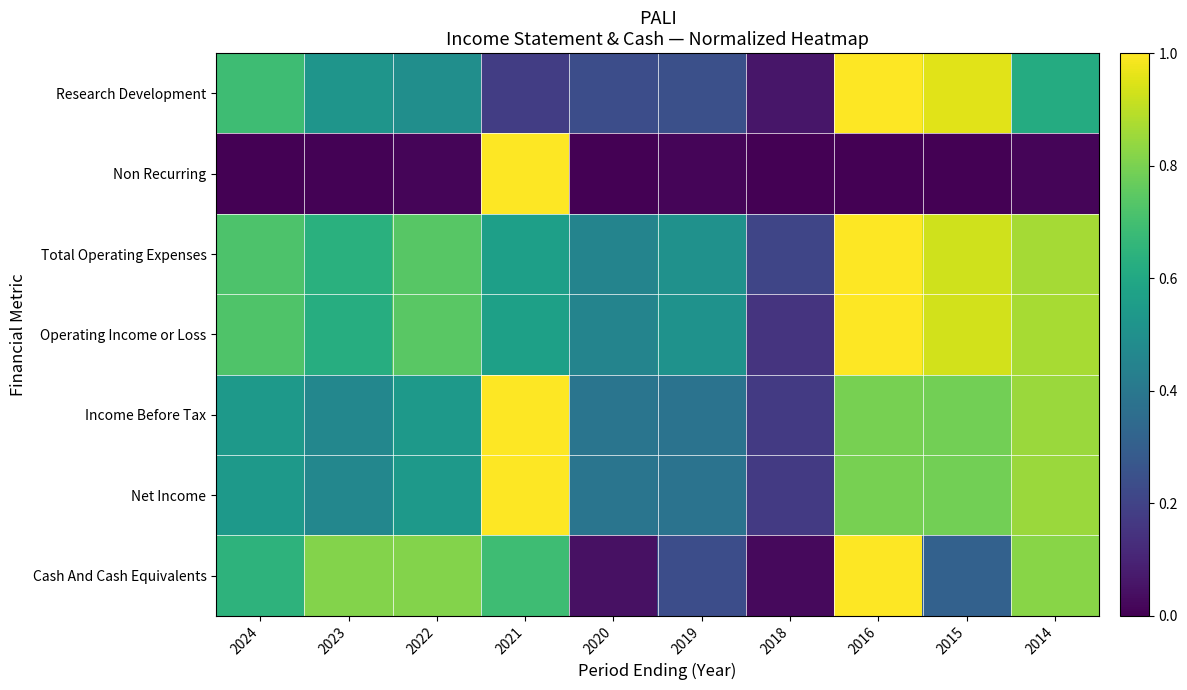

Reading left to right, extract all data points from this chart.

Research Development: 2024=0.7	2023=0.5	2022=0.5	2021=0.2	2020=0.2	2019=0.2	2018=0.1	2016=1.0	2015=1.0	2014=0.6
Non Recurring: 2024=0.0	2023=0.0	2022=0.0	2021=1.0	2020=0.0	2019=0.0	2018=0.0	2016=0.0	2015=0.0	2014=0.0
Total Operating Expenses: 2024=0.7	2023=0.6	2022=0.7	2021=0.6	2020=0.4	2019=0.5	2018=0.2	2016=1.0	2015=0.9	2014=0.9
Operating Income or Loss: 2024=0.7	2023=0.6	2022=0.7	2021=0.6	2020=0.5	2019=0.5	2018=0.2	2016=1.0	2015=0.9	2014=0.9
Income Before Tax: 2024=0.5	2023=0.5	2022=0.5	2021=1.0	2020=0.4	2019=0.4	2018=0.2	2016=0.8	2015=0.8	2014=0.8
Net Income: 2024=0.5	2023=0.5	2022=0.5	2021=1.0	2020=0.4	2019=0.4	2018=0.2	2016=0.8	2015=0.8	2014=0.8
Cash And Cash Equivalents: 2024=0.6	2023=0.8	2022=0.8	2021=0.7	2020=0.0	2019=0.2	2018=0.0	2016=1.0	2015=0.3	2014=0.8